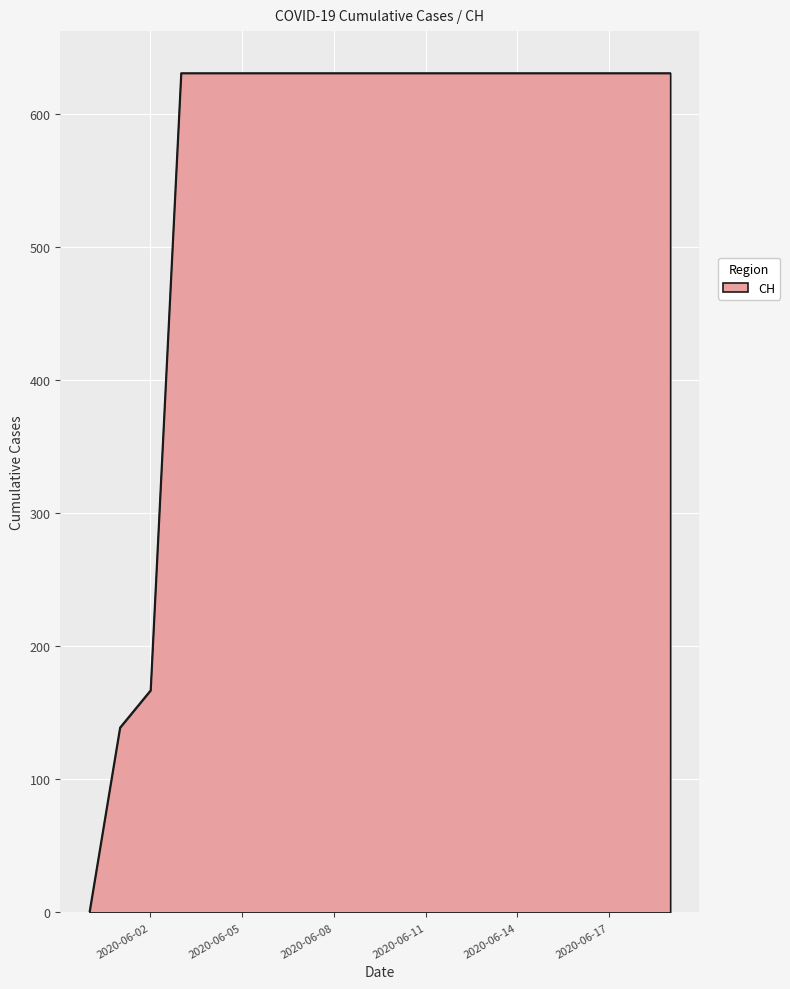

Count the number of data series in this chart.

1